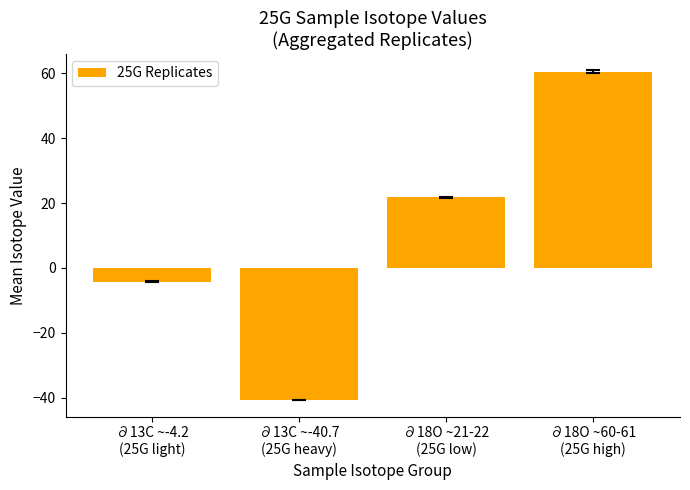

Is it true that the value at ∂18O ~21-22
(25G low) is 21.8?

True